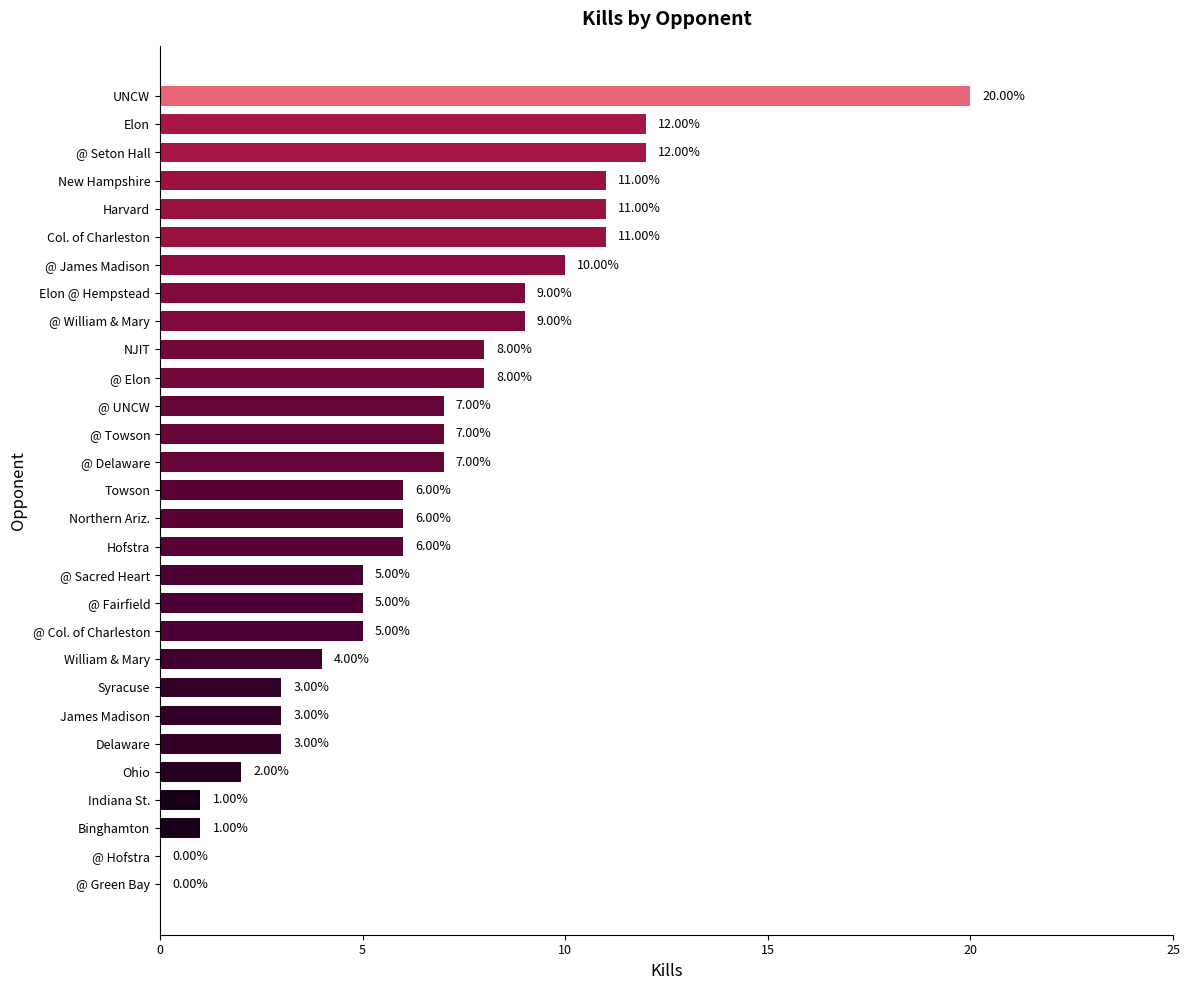

What is the sum of all values?

192